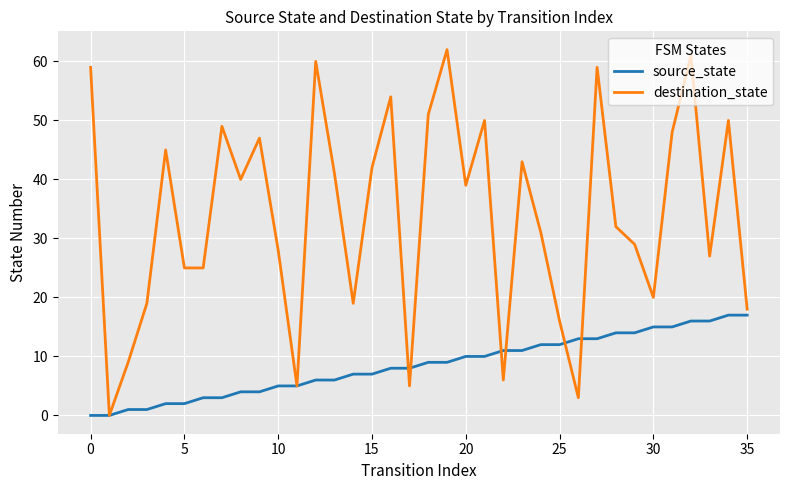

Which series has the largest total across all categories?

destination_state